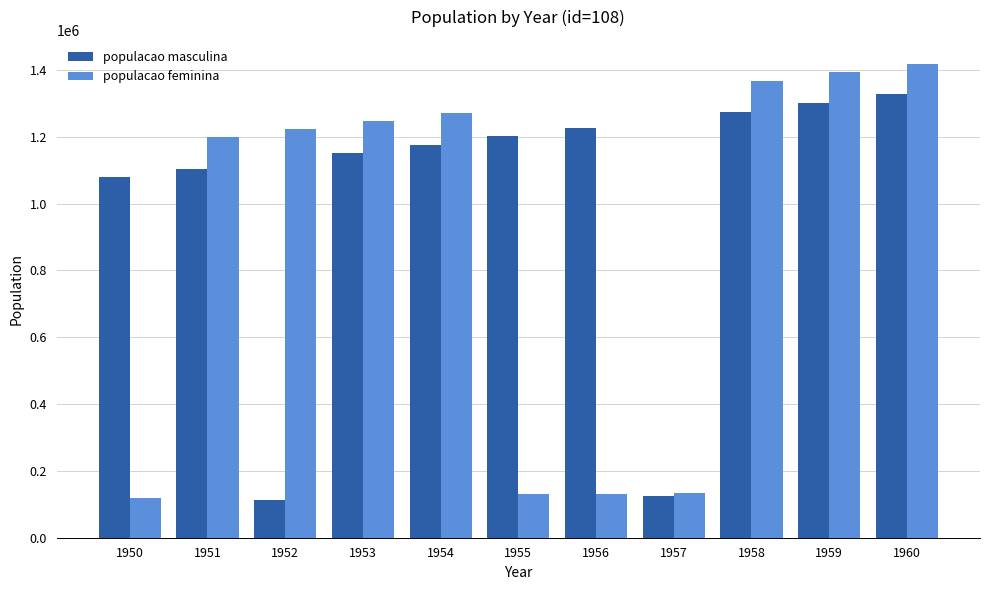

Rank the categories by populacao masculina value from highest to lowest.

1960, 1959, 1958, 1956, 1955, 1954, 1953, 1951, 1950, 1957, 1952